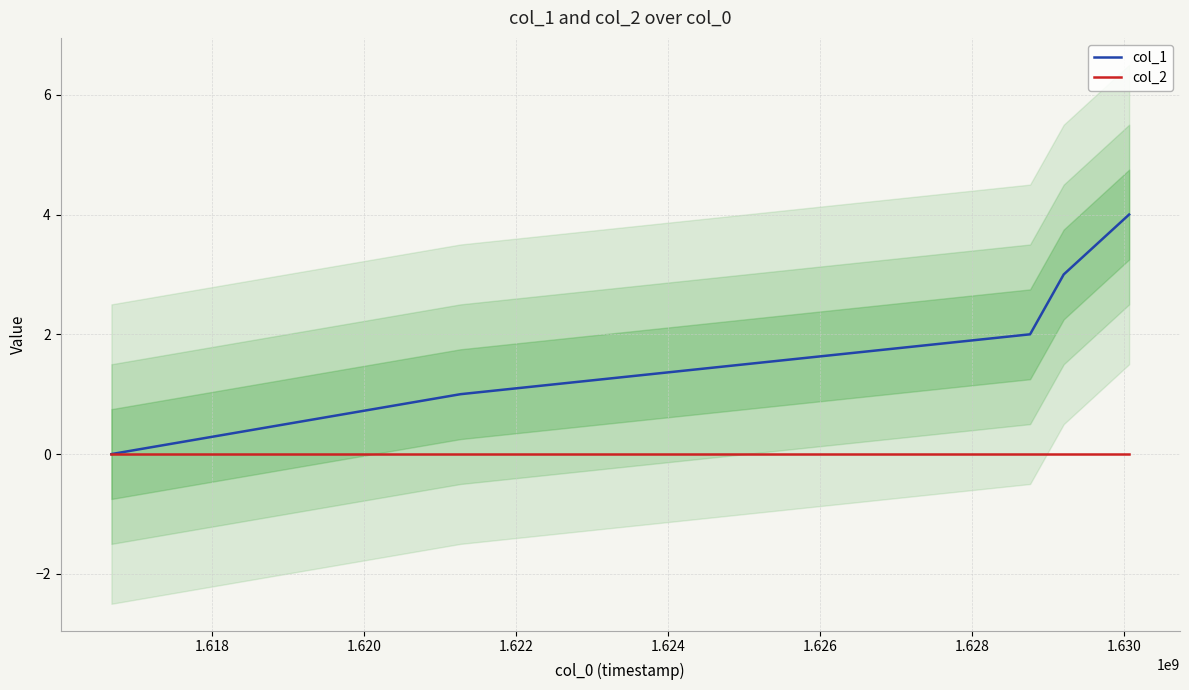

Reading left to right, list all the values displayed in this chart.

col_1: 0	1	2	3	4
col_2: 0	0	0	0	0